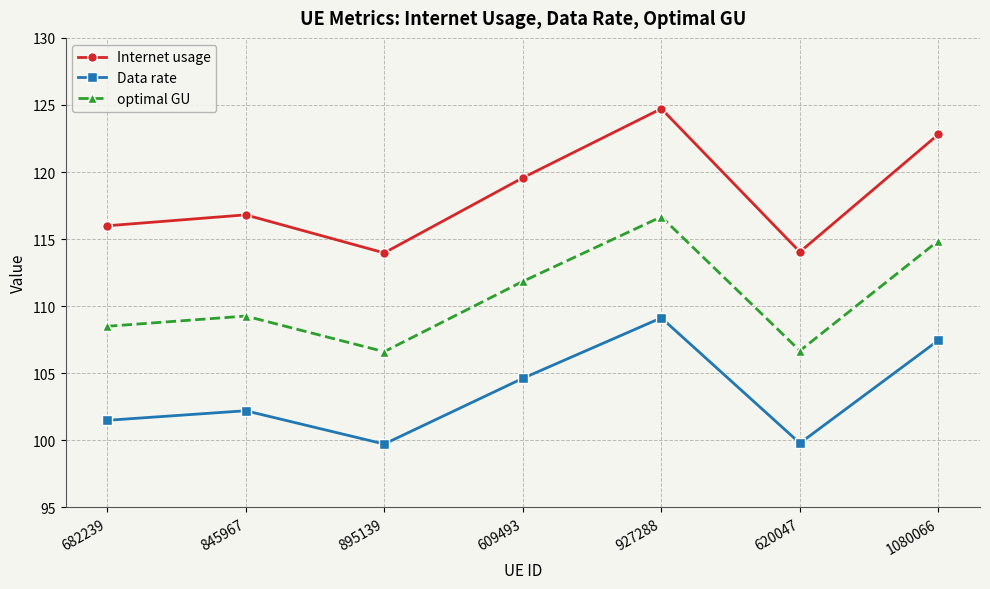

List the series in order of their peak value, lowest first.

Data rate, optimal GU, Internet usage